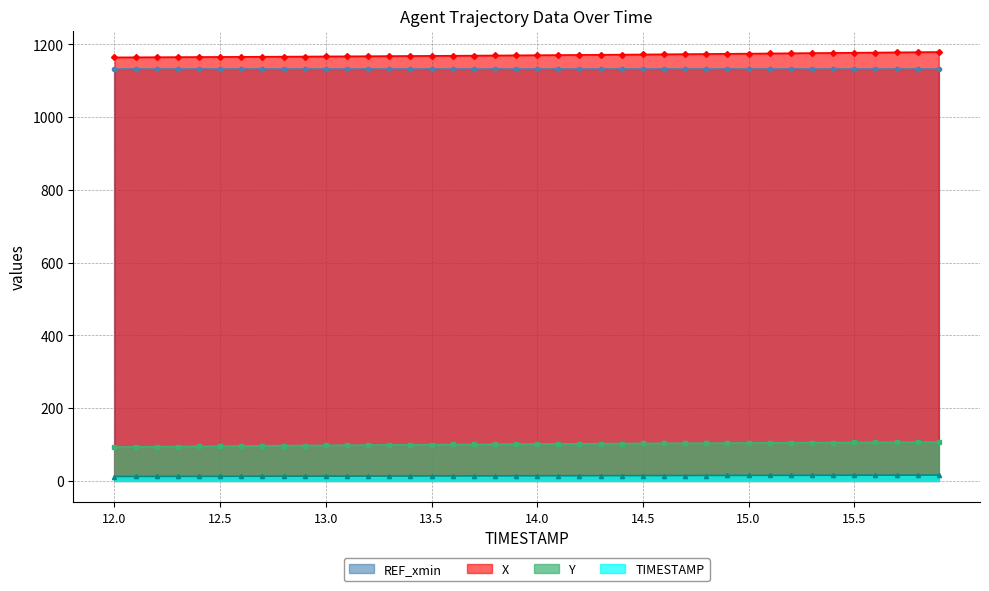

True or false: Y and TIMESTAMP cross at least once.

False